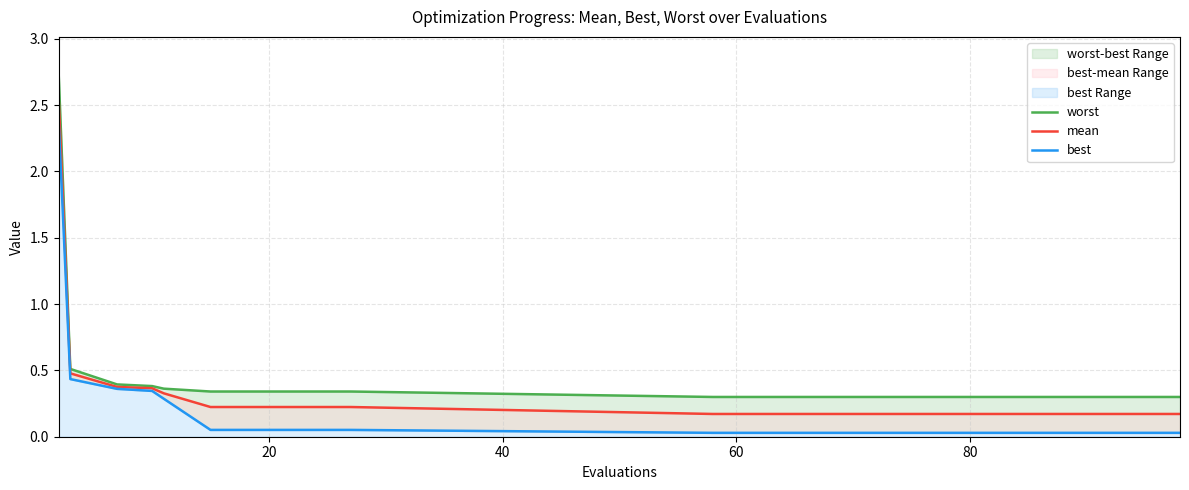

What is the label of the 17th point from the right?

60